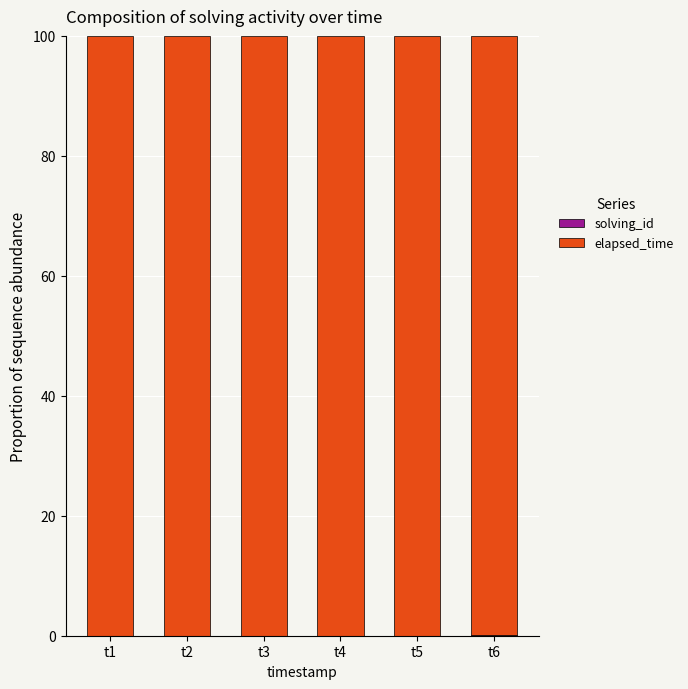

Are the bars grouped side by side (vs. stacked)?

No